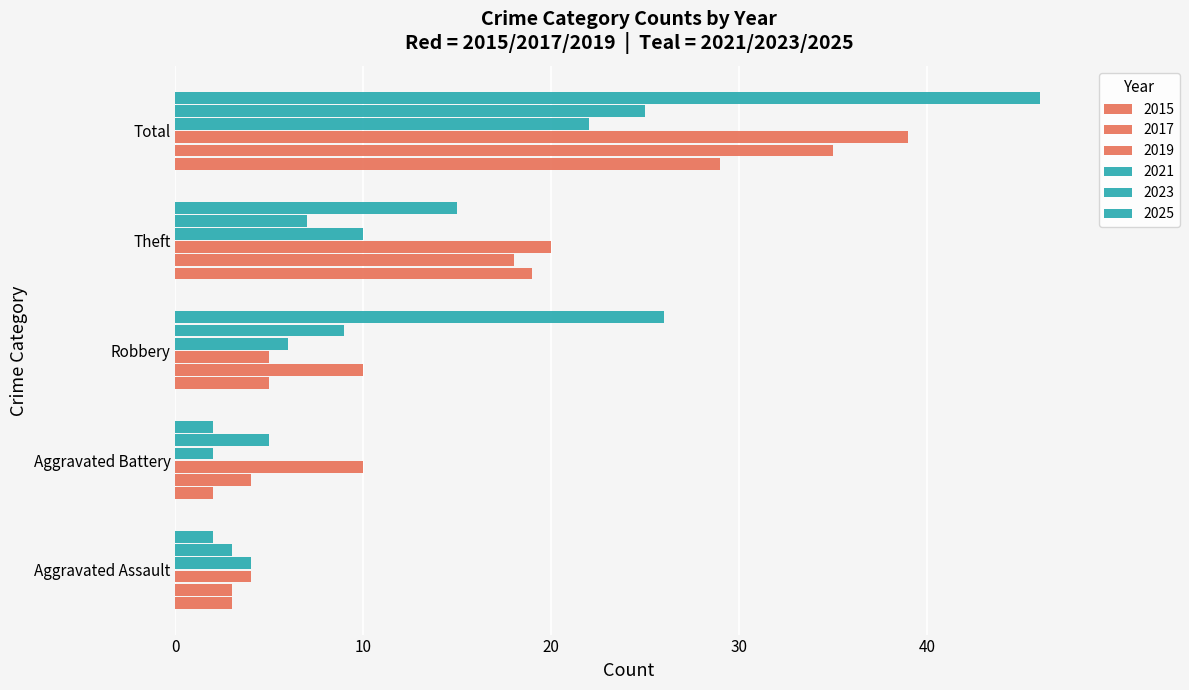

What is the sum of the 2025 values at Aggravated Battery and Theft?

17